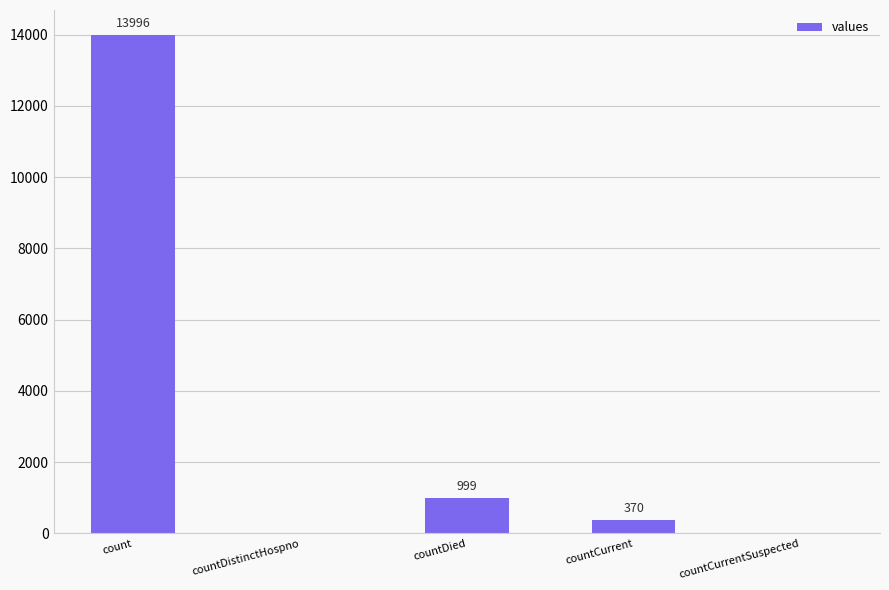

What is the greatest value displayed?

13996